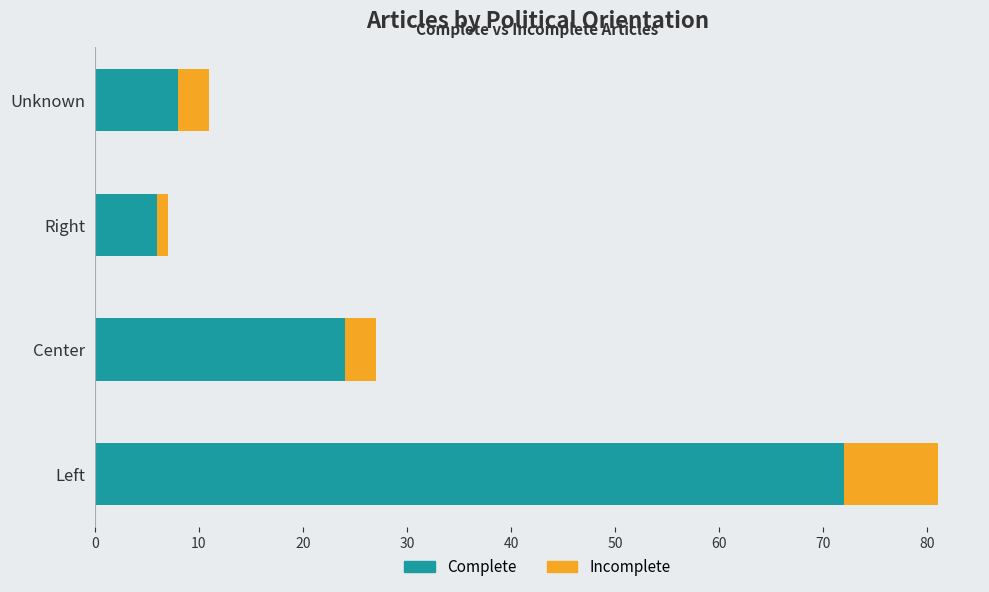

At which category is the sum across all series the highest?

Left